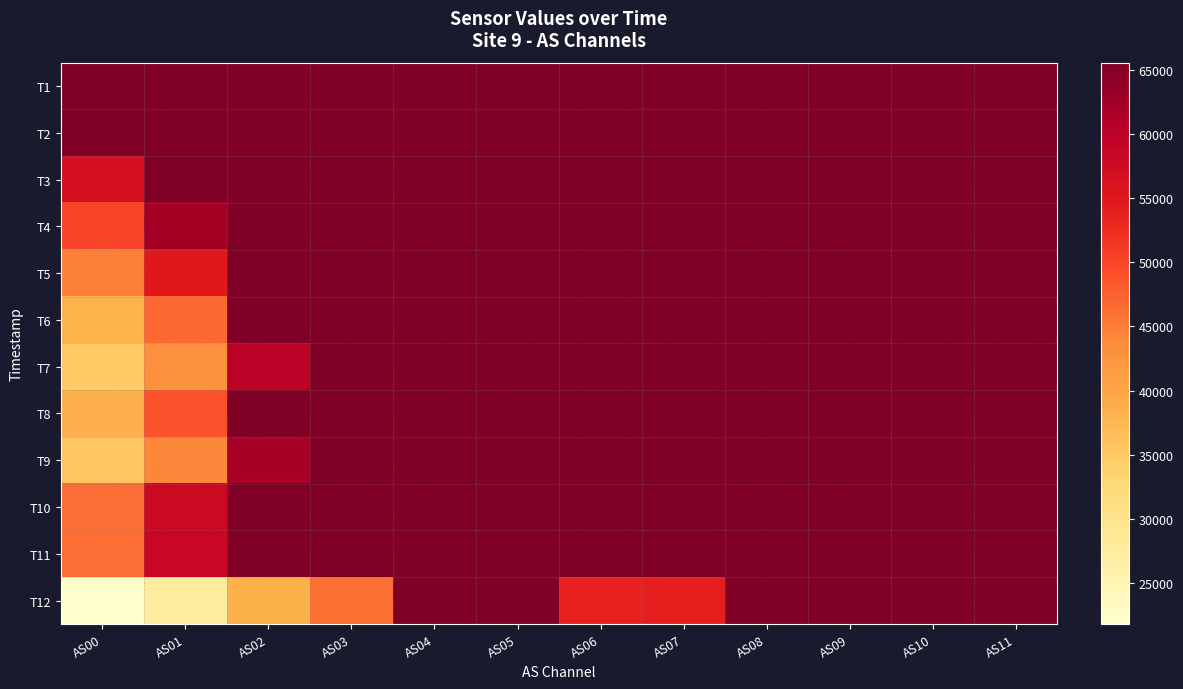

What is the total value across all series at AS01?

640682